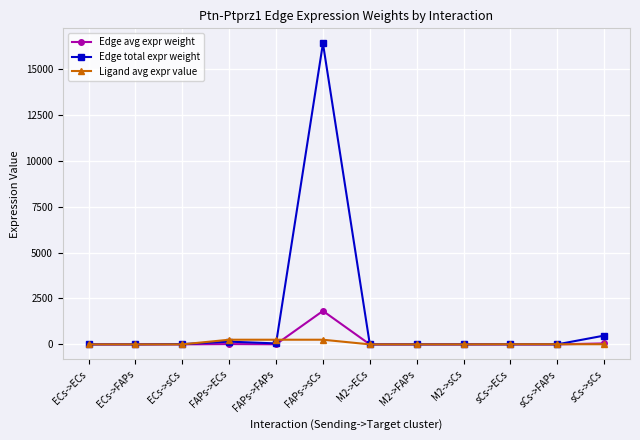

What are all the series names shown in the legend?

Edge avg expr weight, Edge total expr weight, Ligand avg expr value